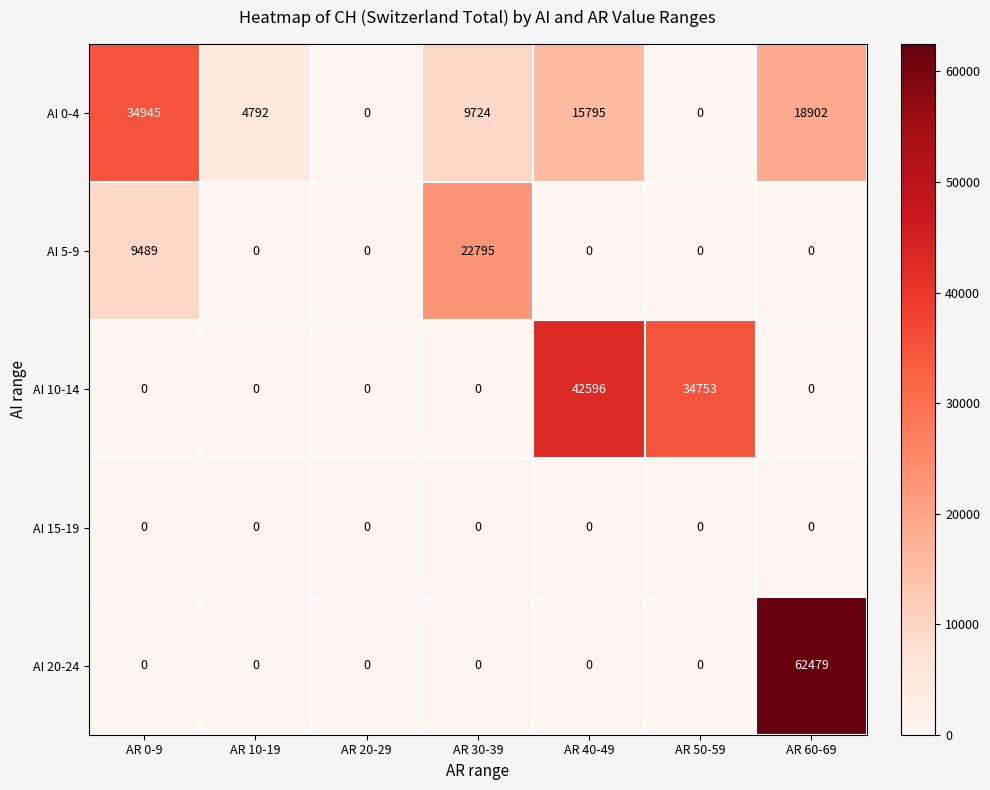

Count the AI 5-9 values in the range 0 to 9489.

6